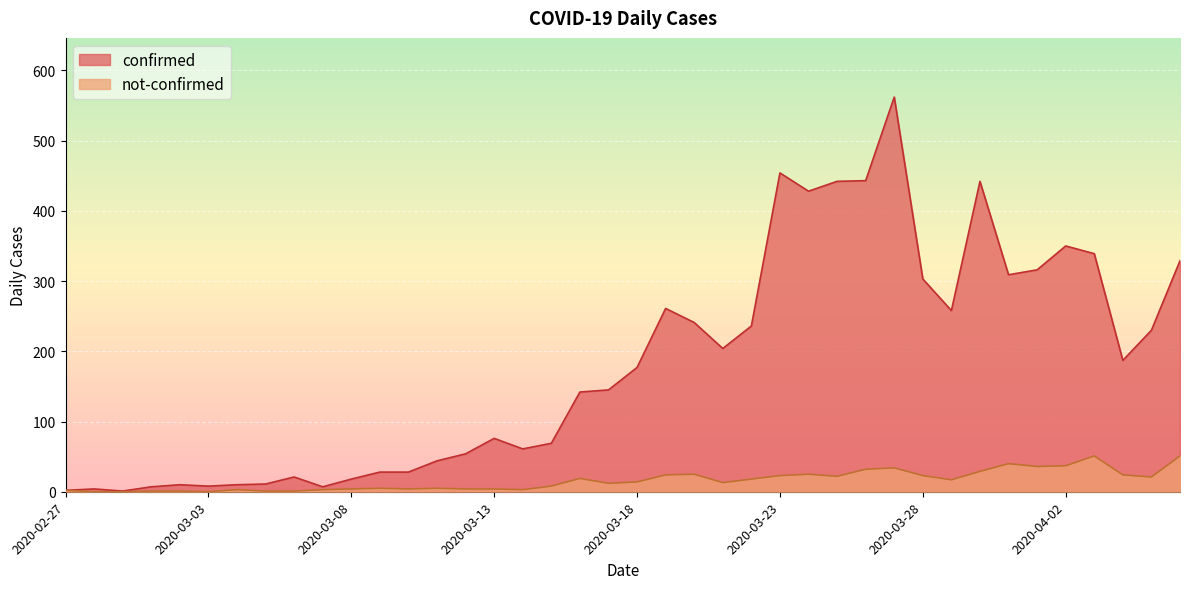

Rank the series by their average value, from lowest to highest.

not-confirmed, confirmed